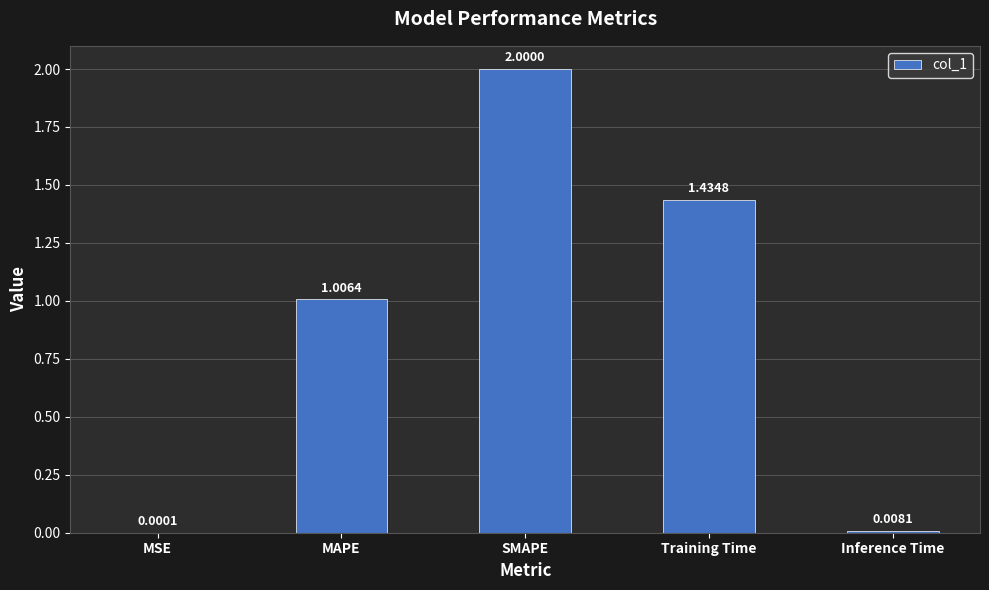

Are the bars grouped side by side (vs. stacked)?

No